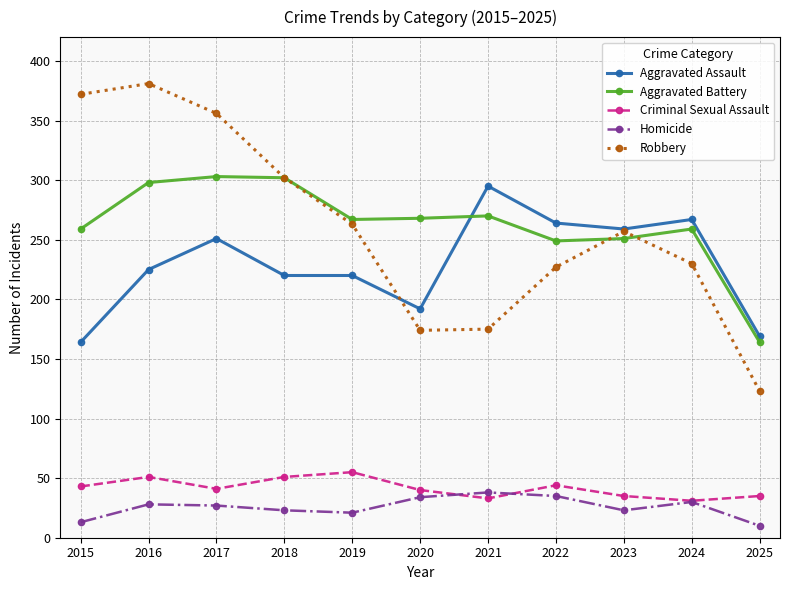

Is the value of Aggravated Assault at 2016 greater than the value of Aggravated Battery at 2021?

No